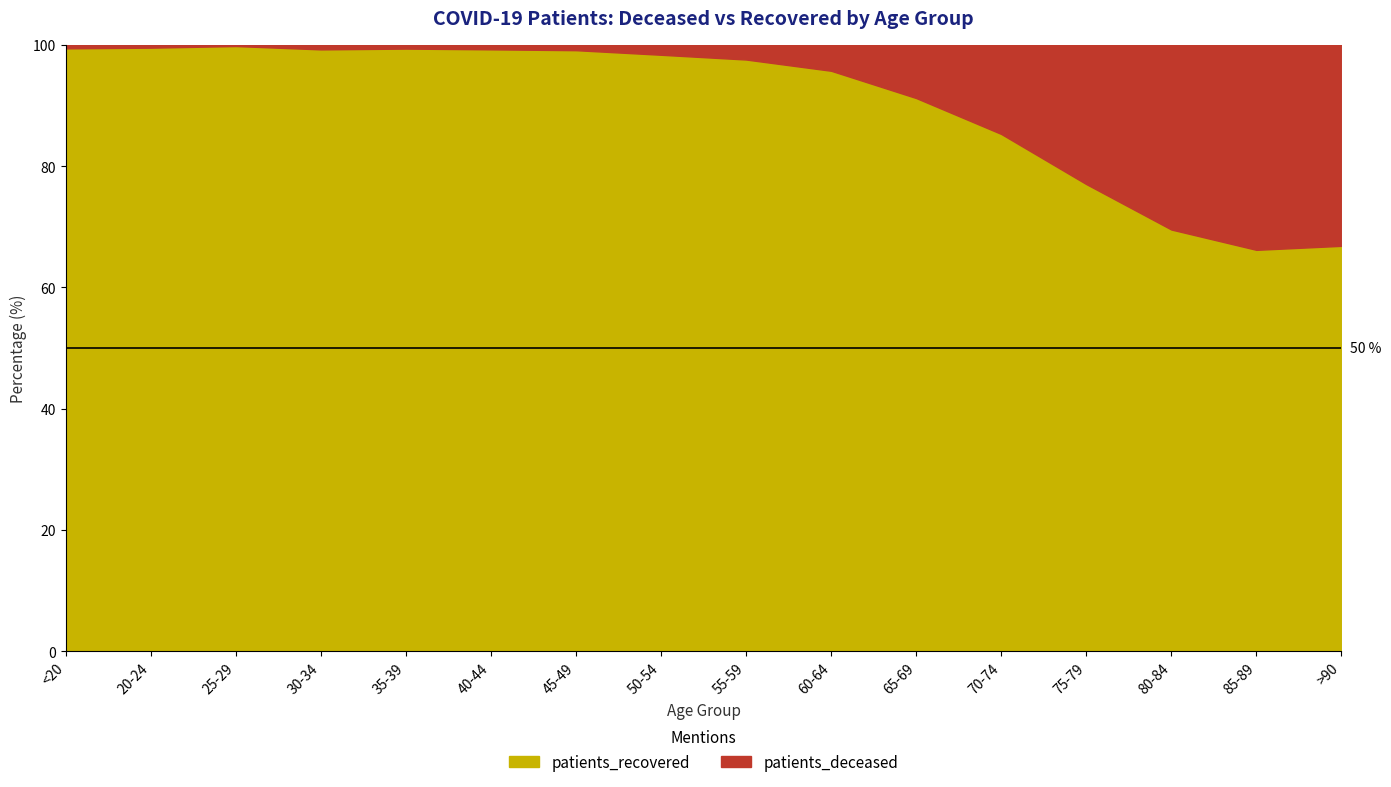

What is the difference between the maximum and minimum values in the patients_recovered series?

33.6